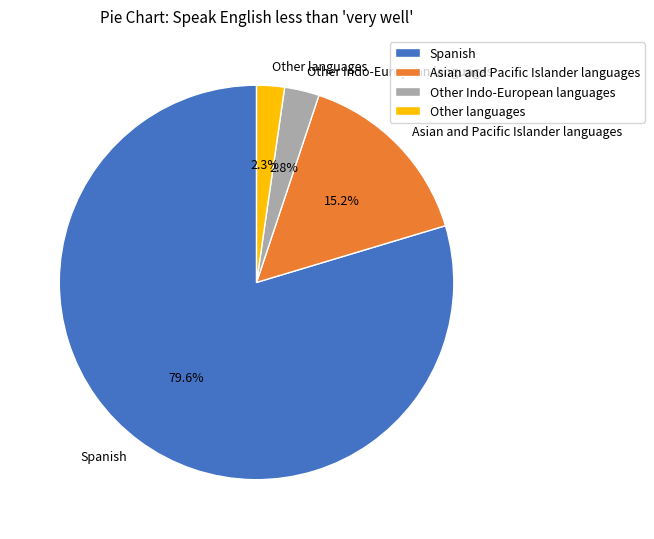

Which has a higher value, Asian and Pacific Islander languages or Other Indo-European languages?

Asian and Pacific Islander languages